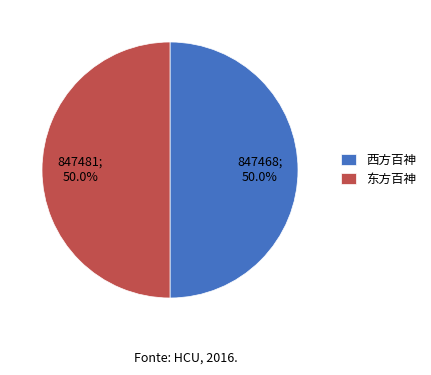

To the nearest percent, what is the average slice percentage?

50%